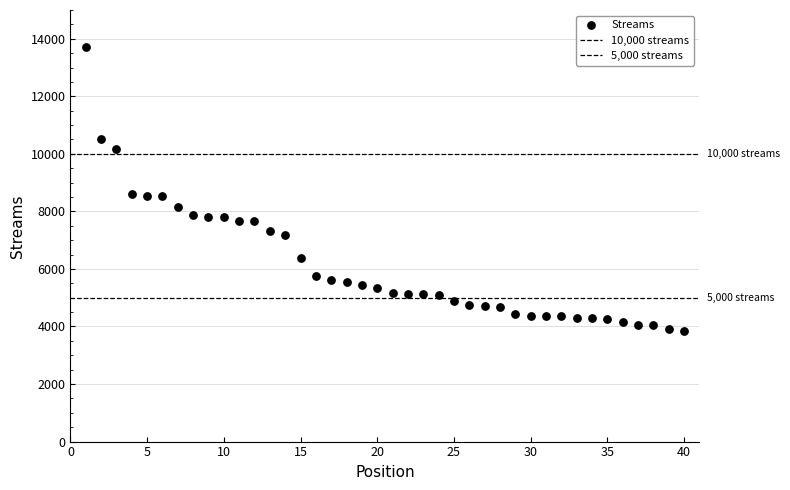

How many points are shown in the scatter plot?

40